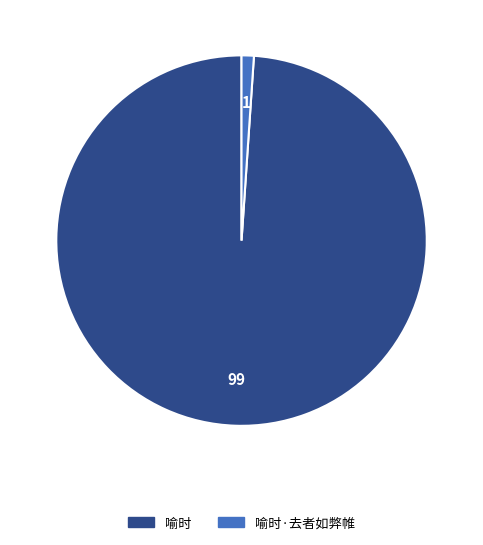

Rank the categories by value from lowest to highest.

喻时·去者如弊帷, 喻时